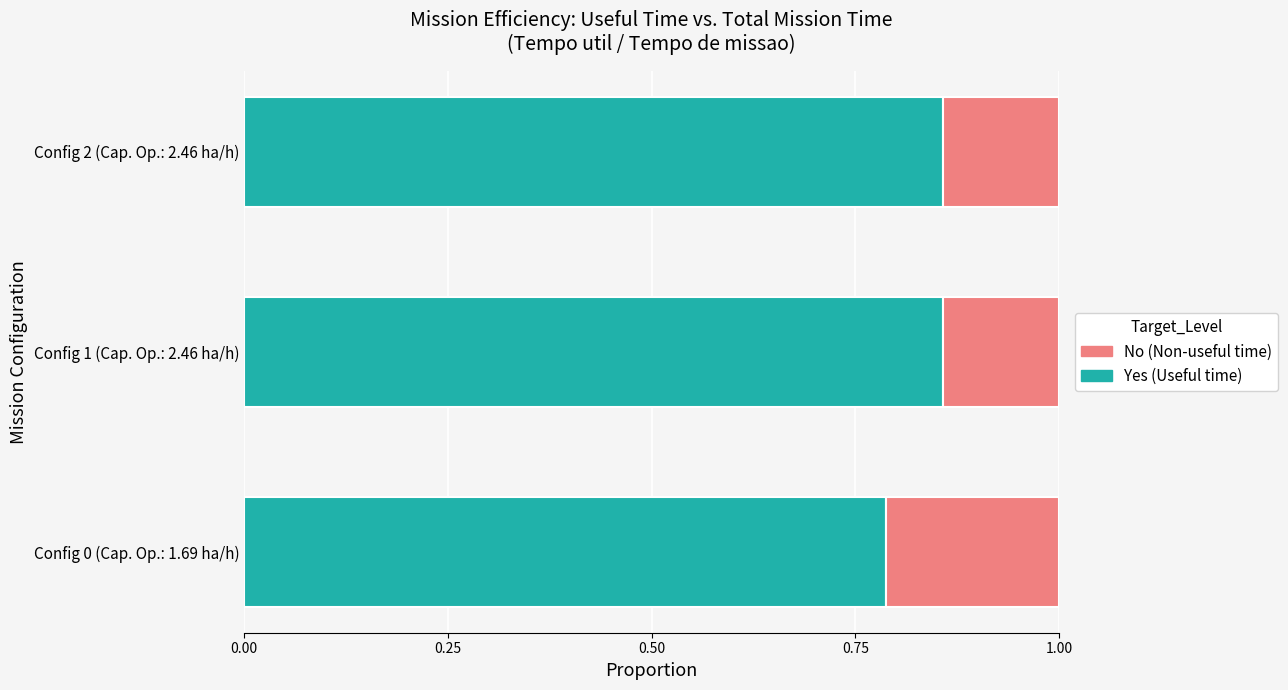

How many data points does each series have?

3